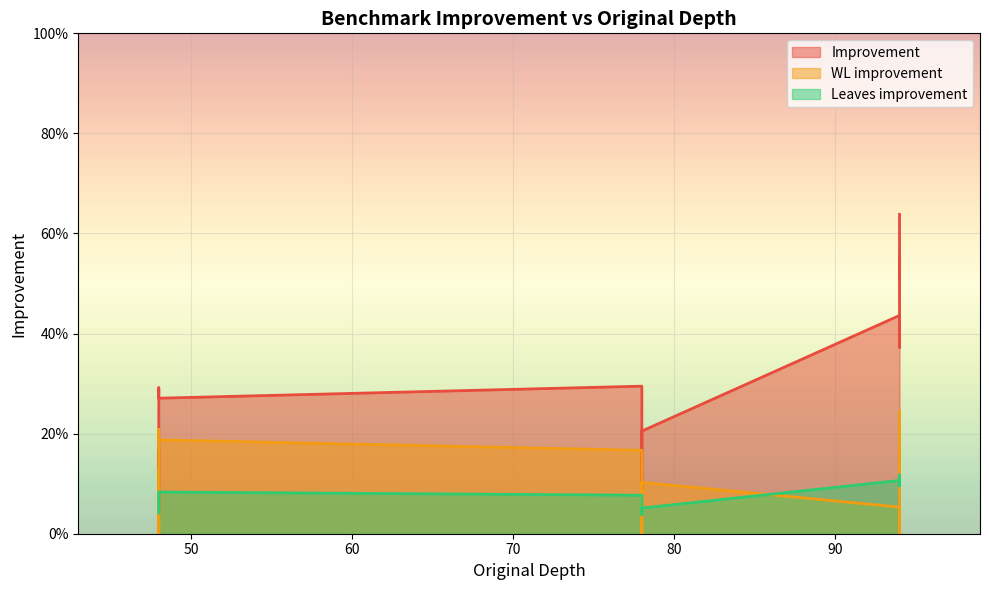

What are all the series names shown in the legend?

Improvement, WL improvement, Leaves improvement